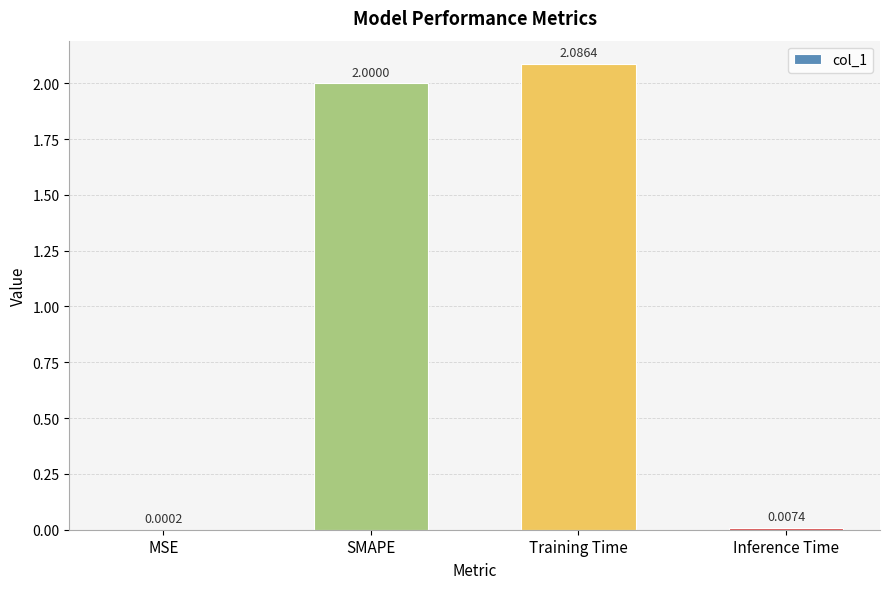

Which has a higher value, MSE or Inference Time?

Inference Time